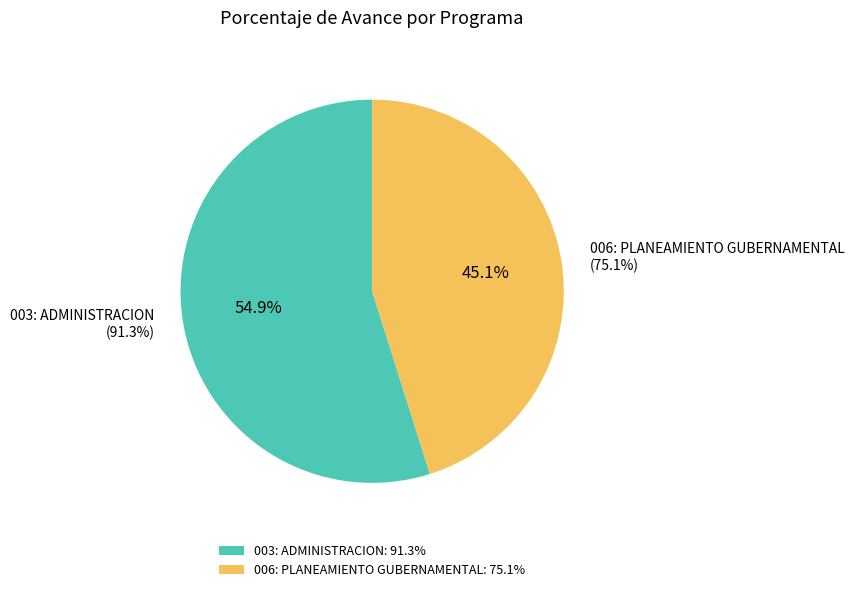

Count the number of slices in the pie.

2